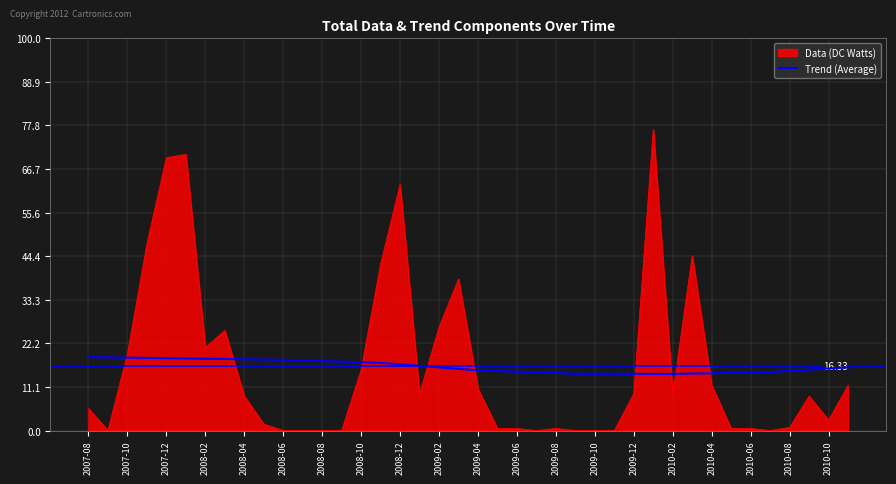

List the series in order of their peak value, highest first.

Data (DC Watts), Trend (Average)